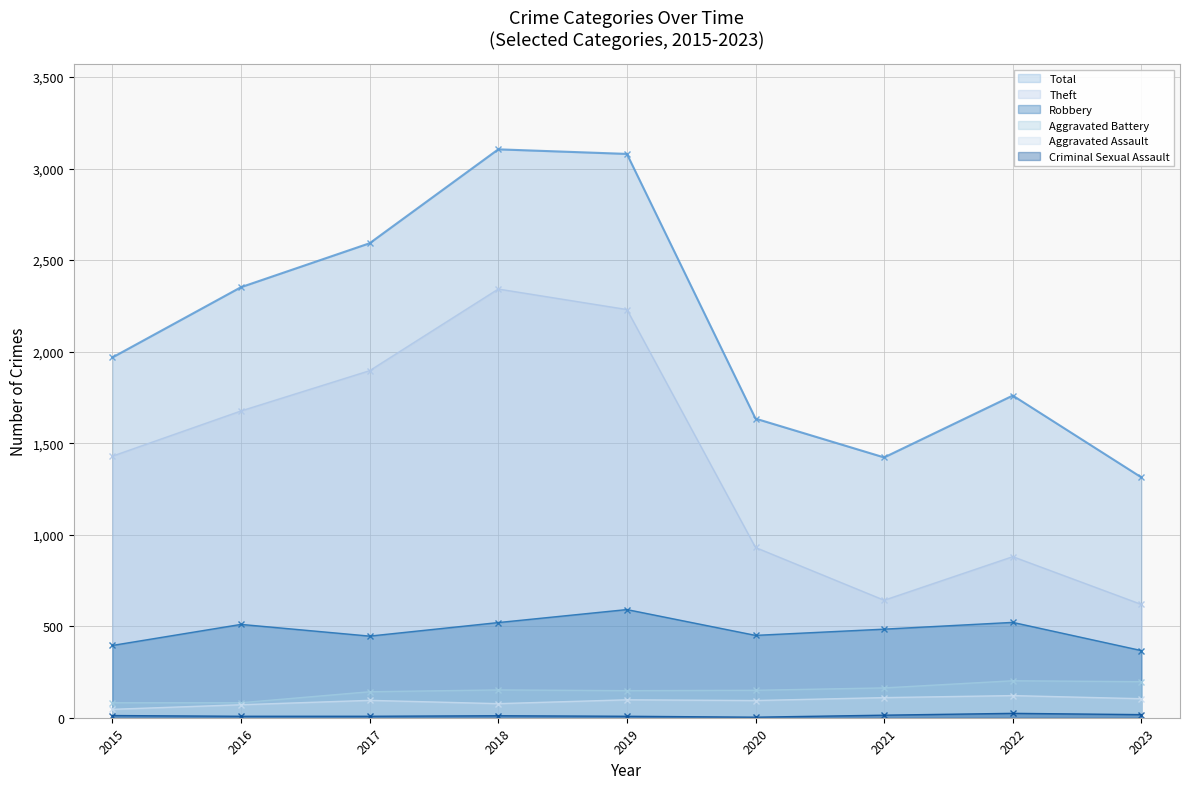

Which has a higher value, 2015 or 2017?

2017